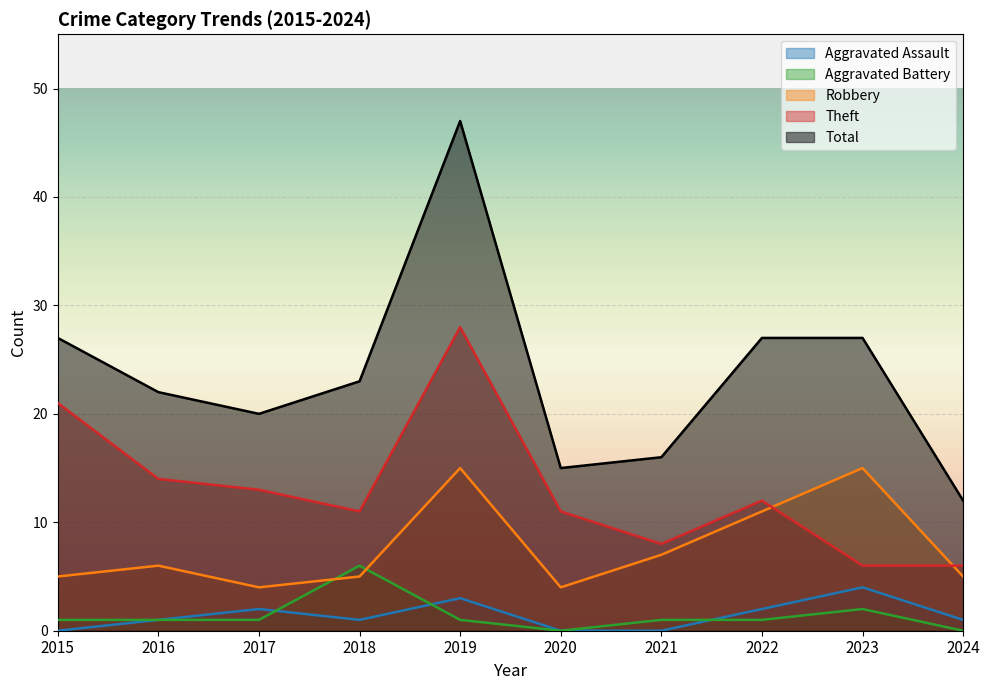

Reading left to right, list all the values displayed in this chart.

Aggravated Assault: 0	1	2	1	3	0	0	2	4	1
Aggravated Battery: 1	1	1	6	1	0	1	1	2	0
Robbery: 5	6	4	5	15	4	7	11	15	5
Theft: 21	14	13	11	28	11	8	12	6	6
Total: 27	22	20	23	47	15	16	27	27	12